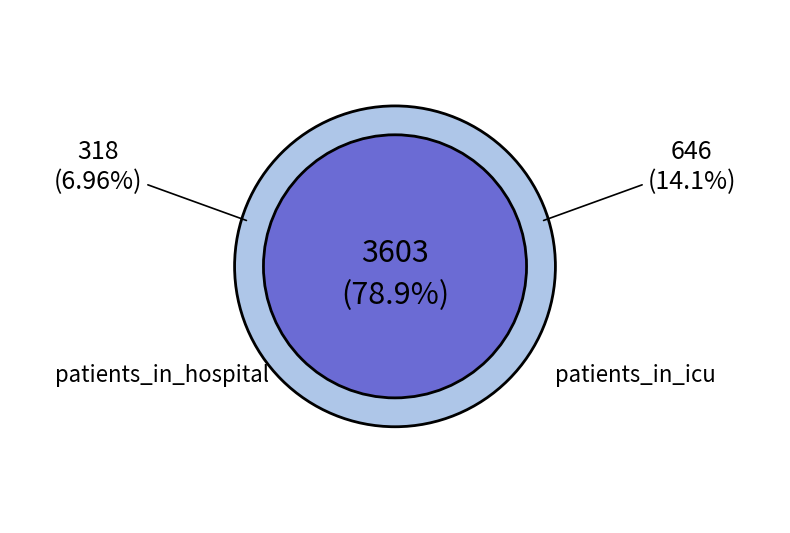

Does any single category account for the majority?

No